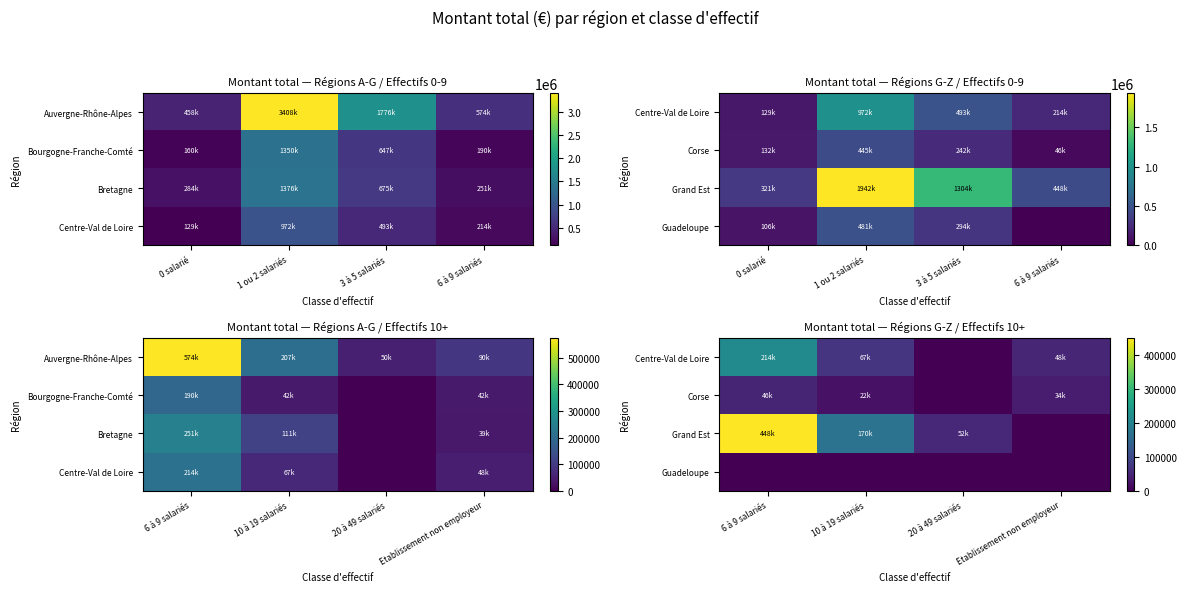

What is the difference between the maximum and minimum values in the Grand Est series?

447894